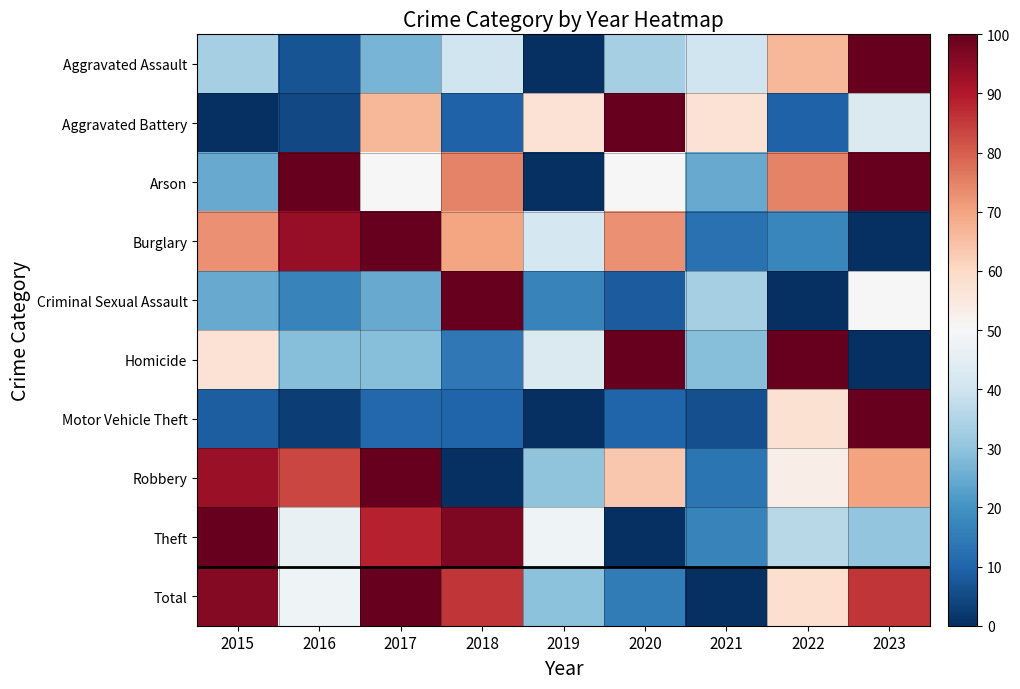

At how many categories does at least one series exceed 95?

7